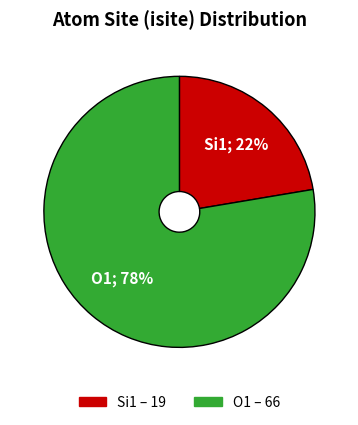

To the nearest percent, what is the average slice percentage?

50%